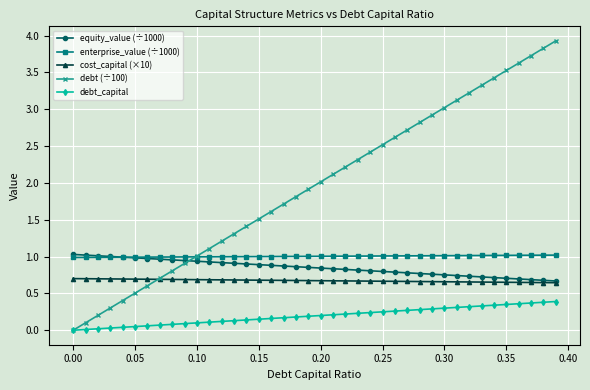

What is the greatest value displayed?

3.9